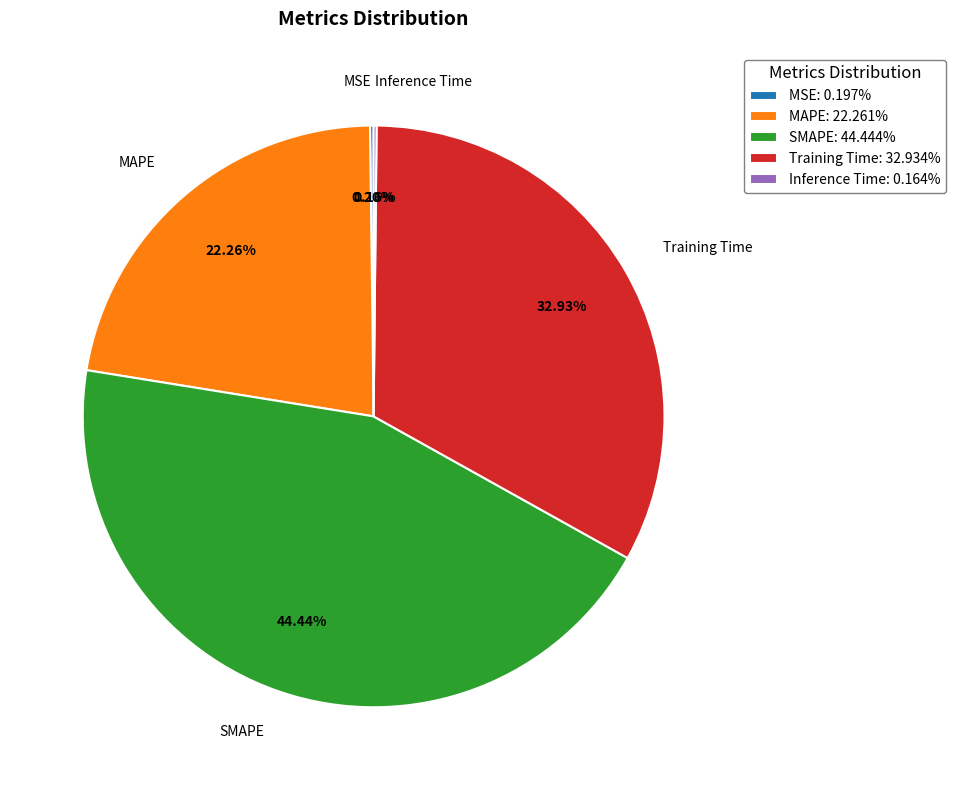

Does any single category account for the majority?

No